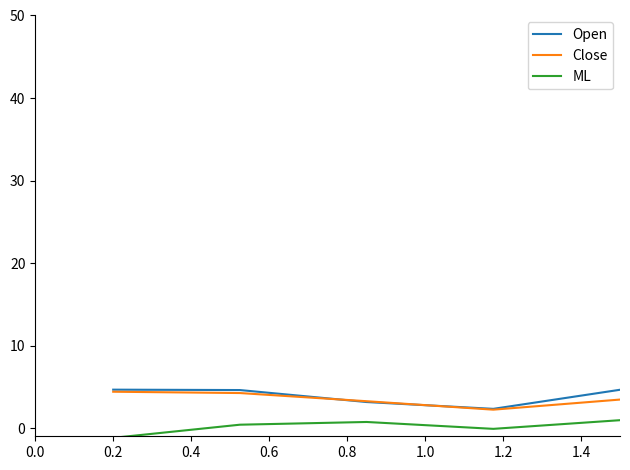

What is the smallest value displayed?

-1.2